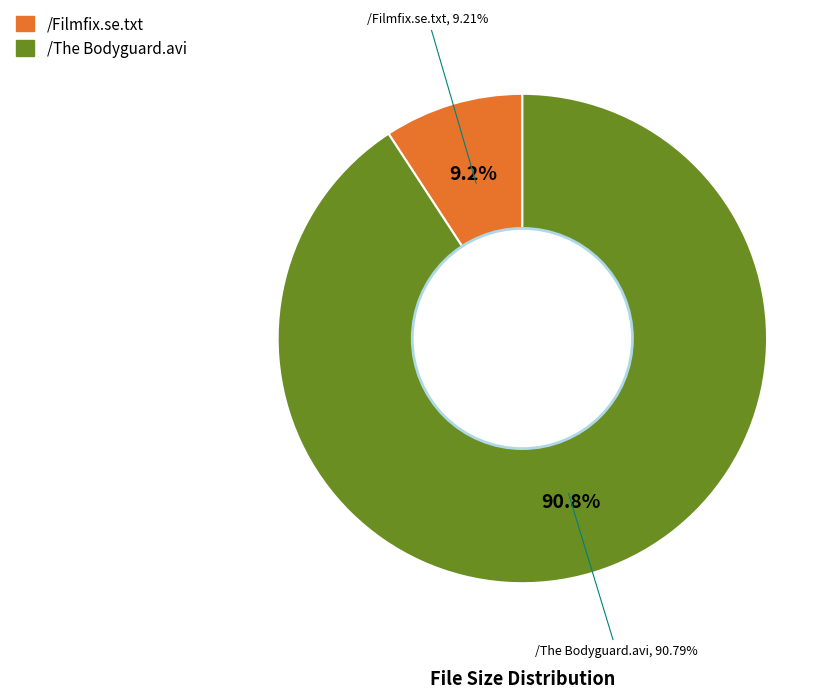

To the nearest percent, what is the average slice percentage?

50%